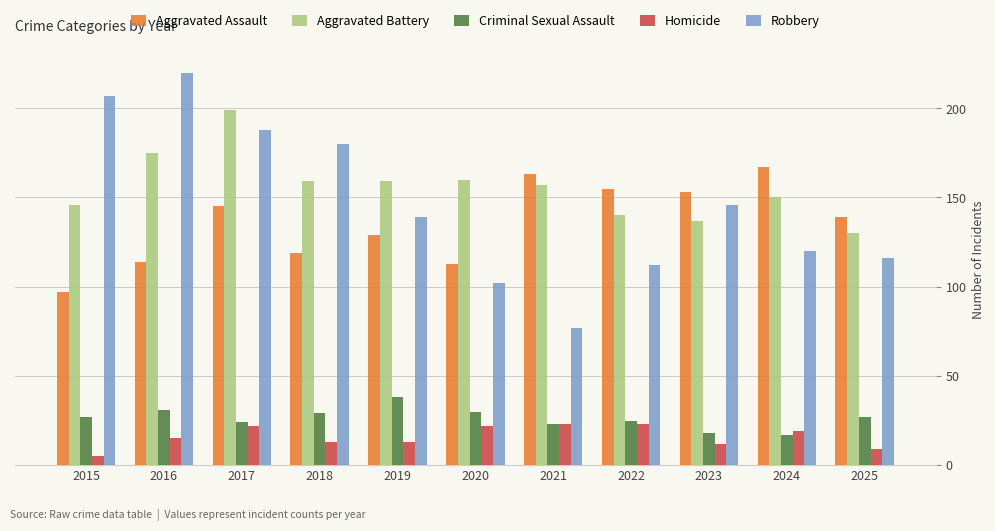

What are all the series names shown in the legend?

Aggravated Assault, Aggravated Battery, Criminal Sexual Assault, Homicide, Robbery